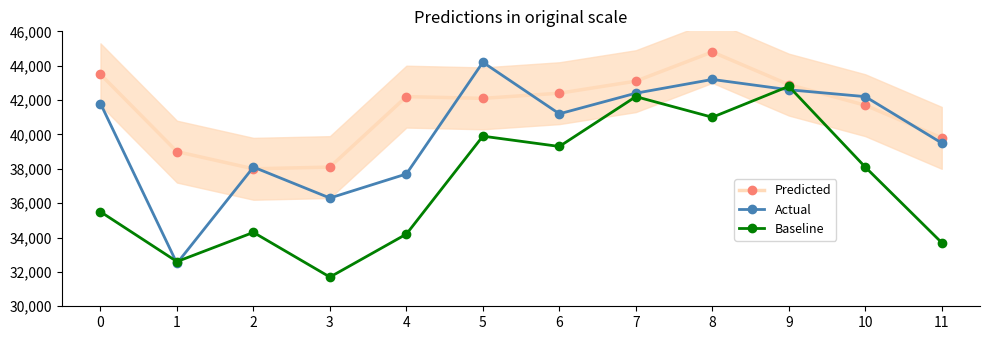

True or false: Actual has a value of 32500 at 1.

True